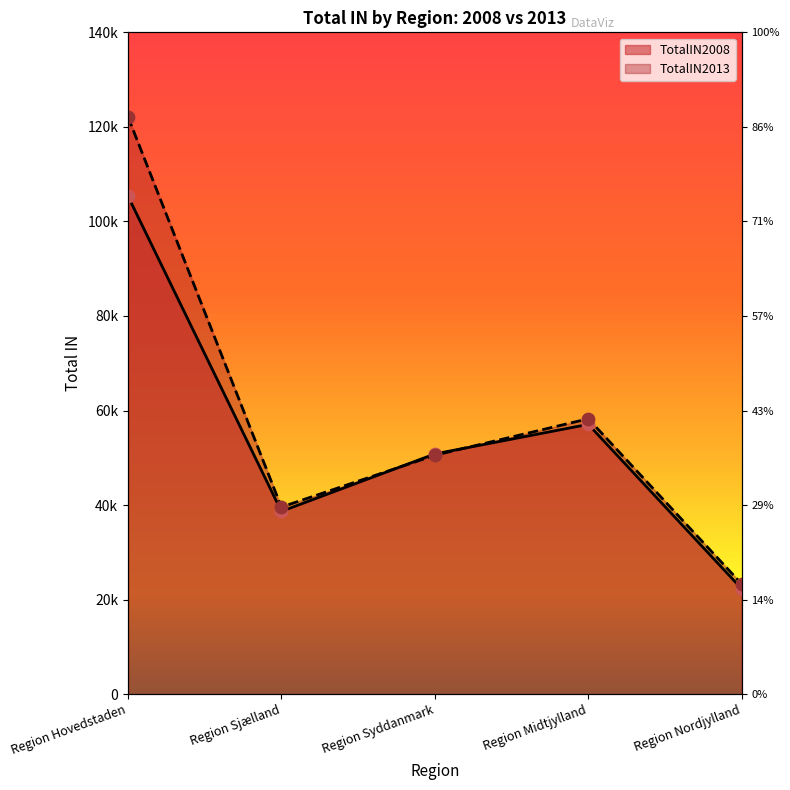

At which category is the sum across all series the highest?

Region Hovedstaden